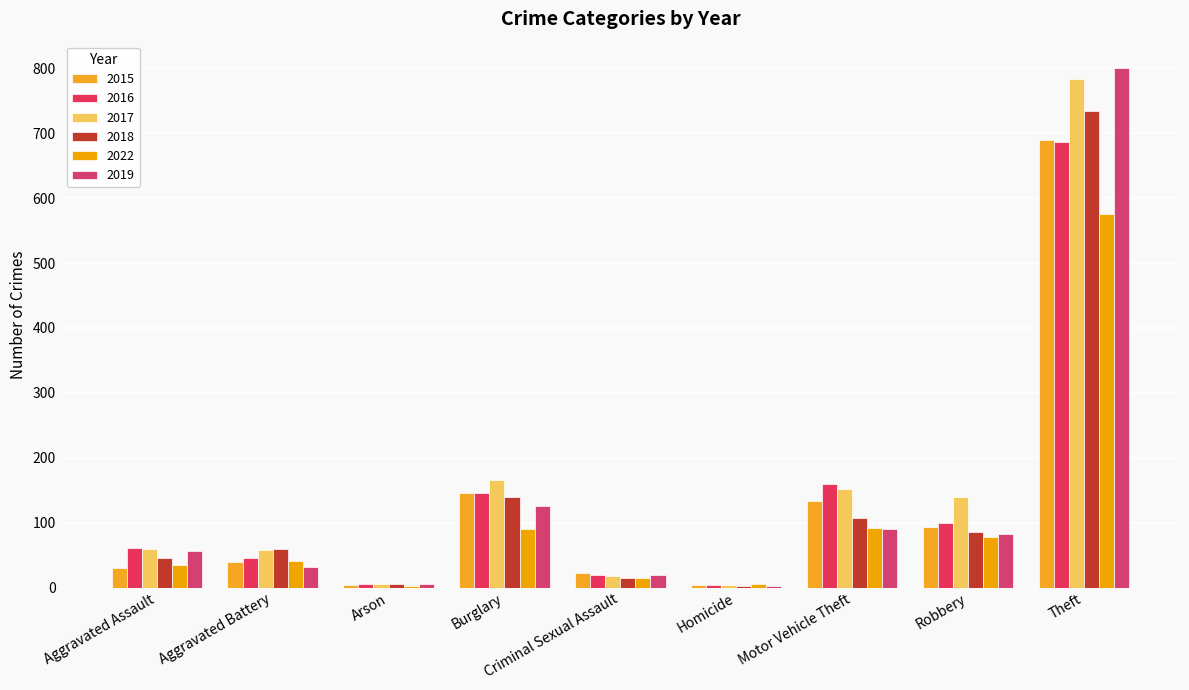

What is the difference between the maximum and minimum values in the 2022 series?

573